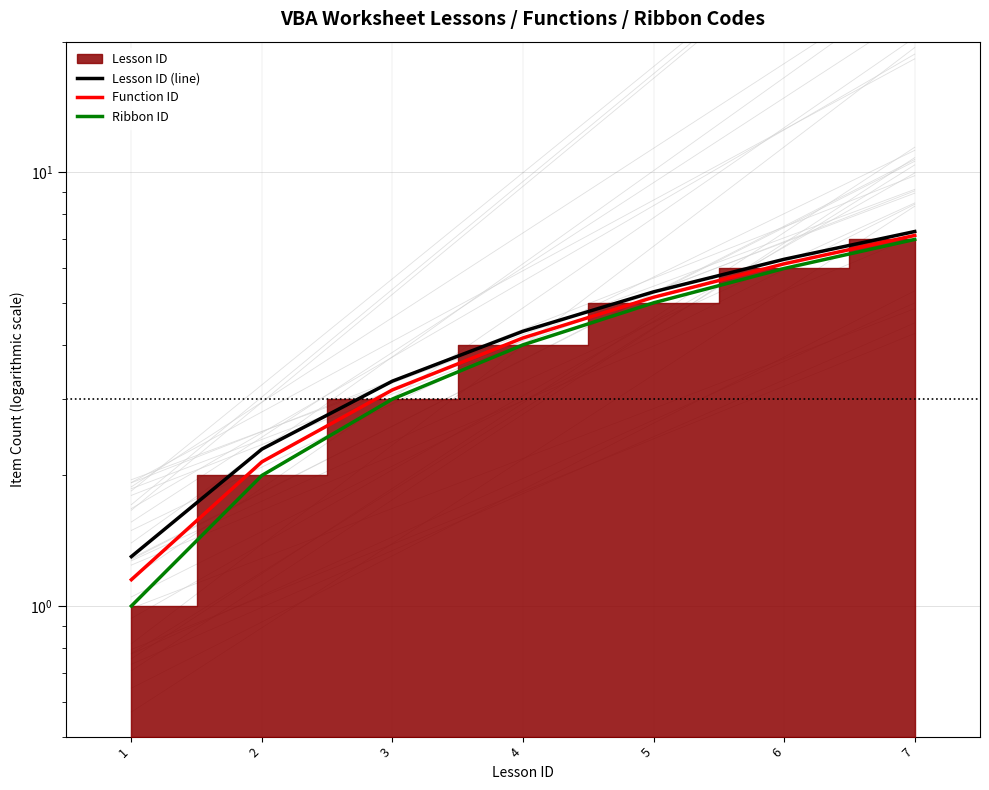

What is the minimum value for Function ID?

1.1